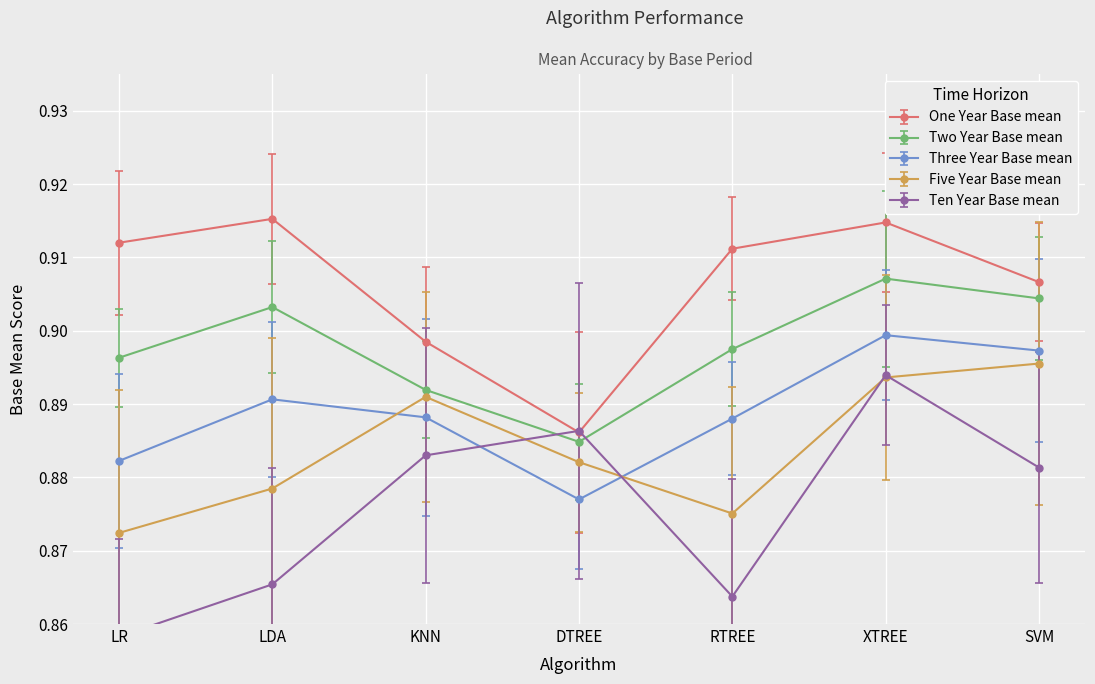

True or false: Ten Year Base mean and Two Year Base mean cross at least once.

True